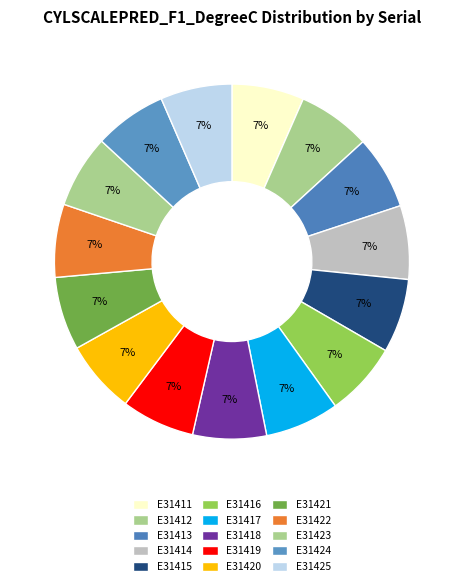

Rank the categories by value from lowest to highest.

E31425, E31411, E31424, E31412, E31423, E31422, E31420, E31421, E31419, E31413, E31418, E31414, E31415, E31417, E31416